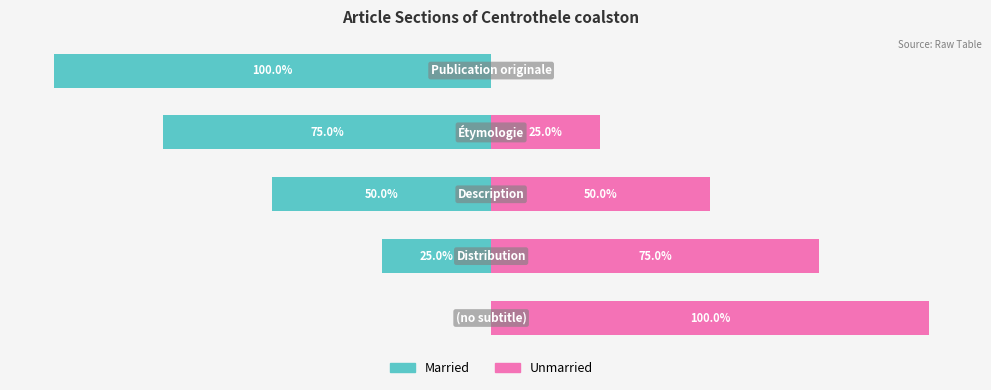

What is the maximum value shown in the chart?

100